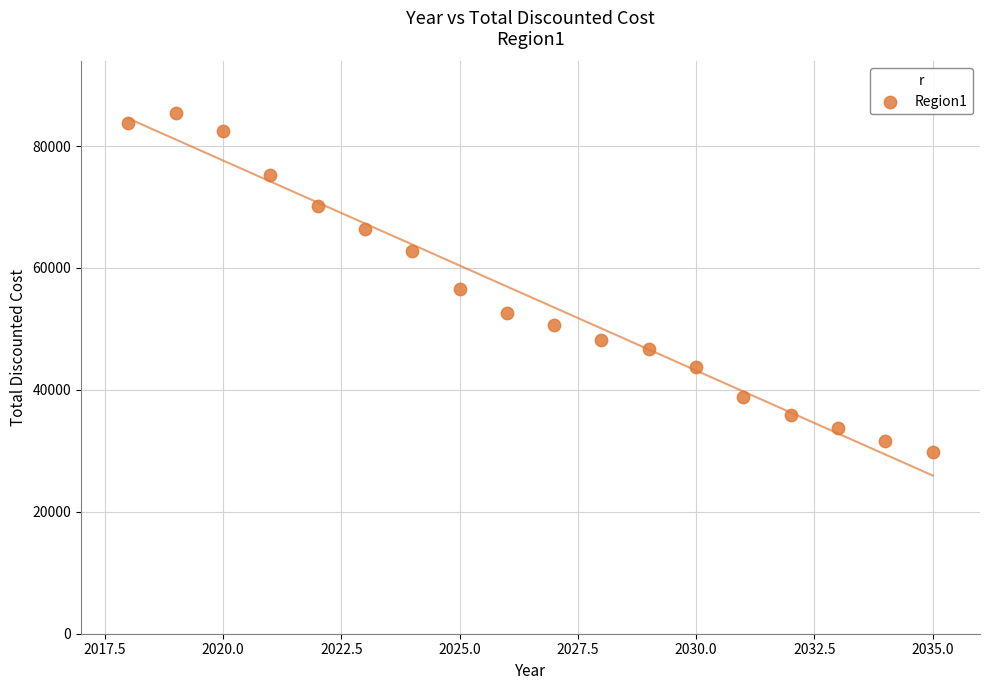

What Y value in the scatter plot is closest to 57562?

56510.7